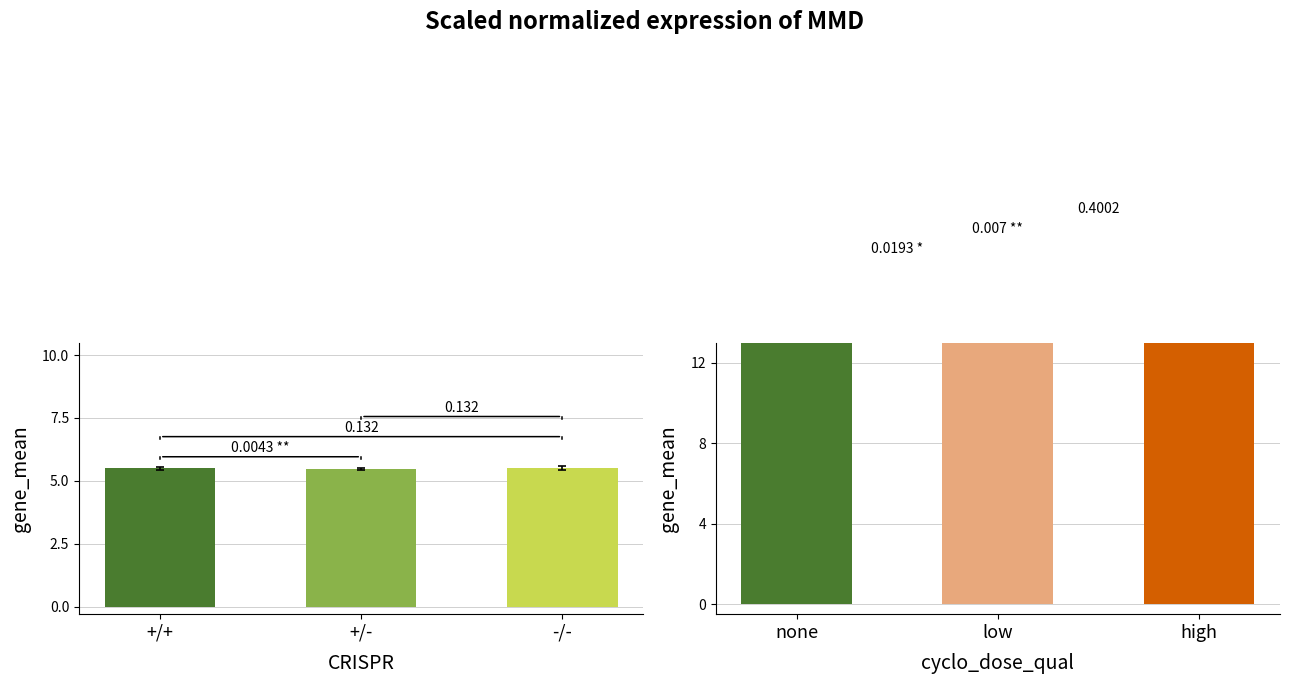

The value of Front Area at +/+ is 5.5. True or false?

True